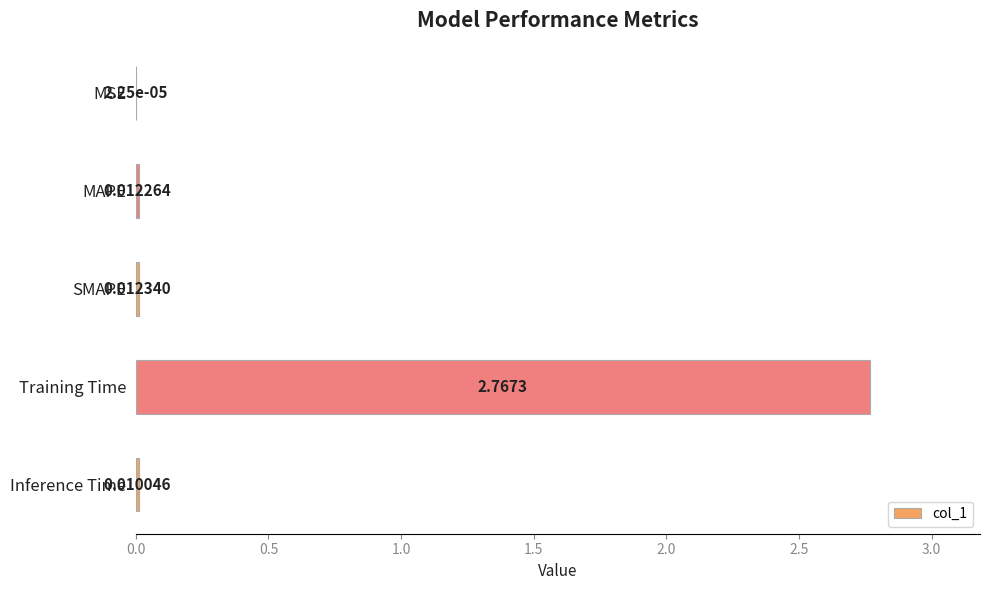

What is the change in value from SMAPE to Training Time?

+2.8